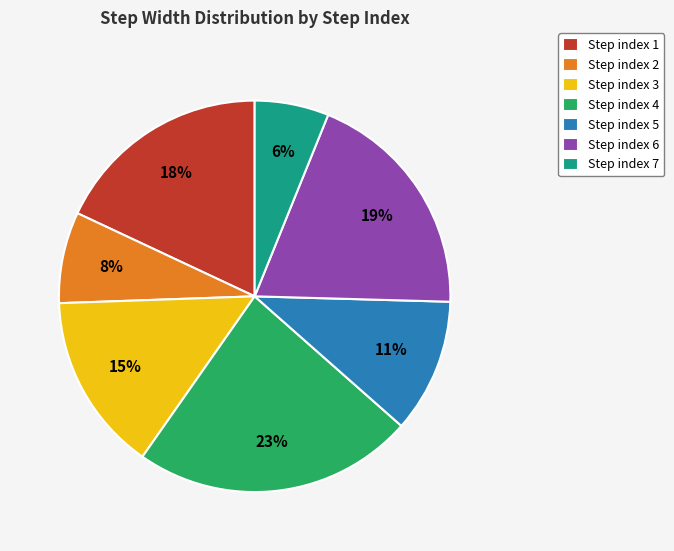

To the nearest percent, what portion does Step index 2 represent?

8%